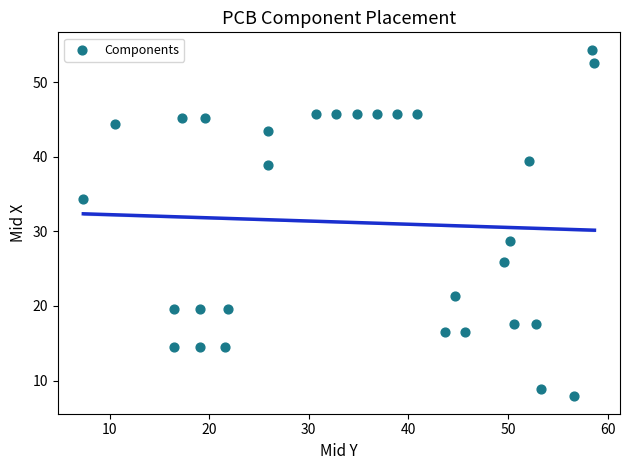

What Y value in the scatter plot is closest to 31?

28.7